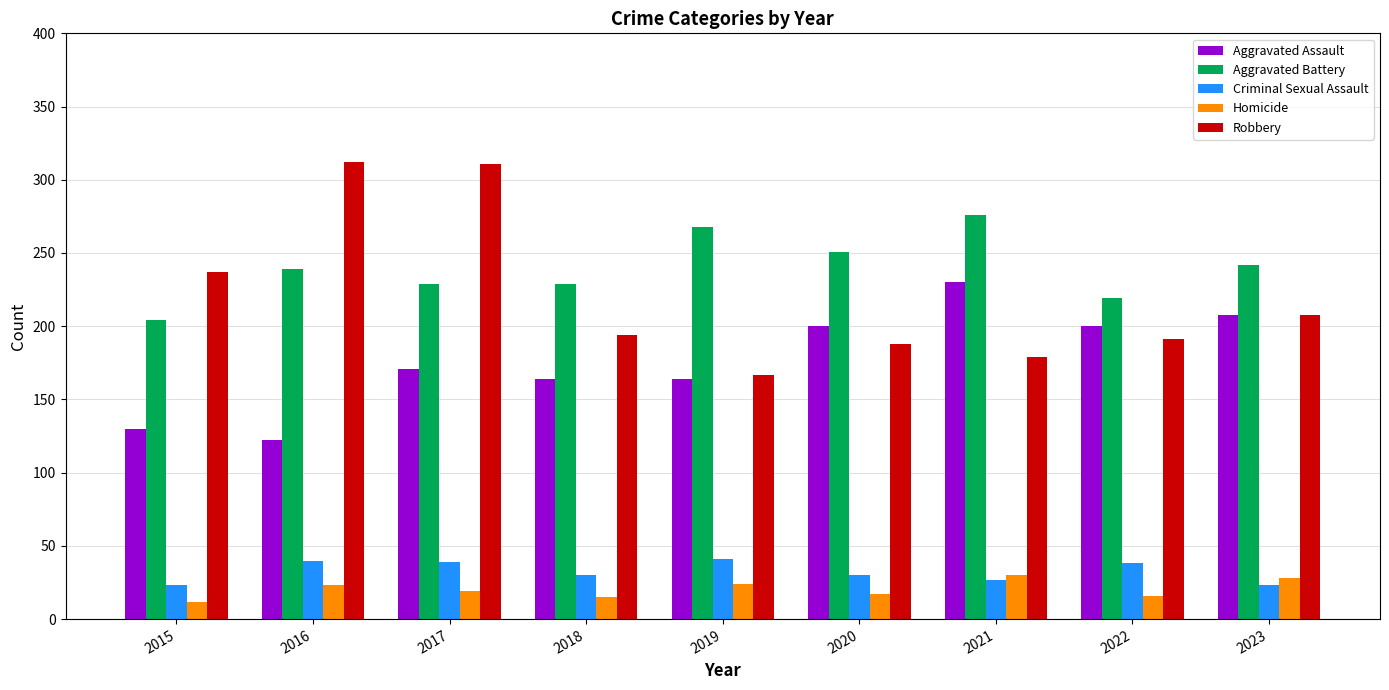

What is the difference between the maximum and minimum values in the Homicide series?

18